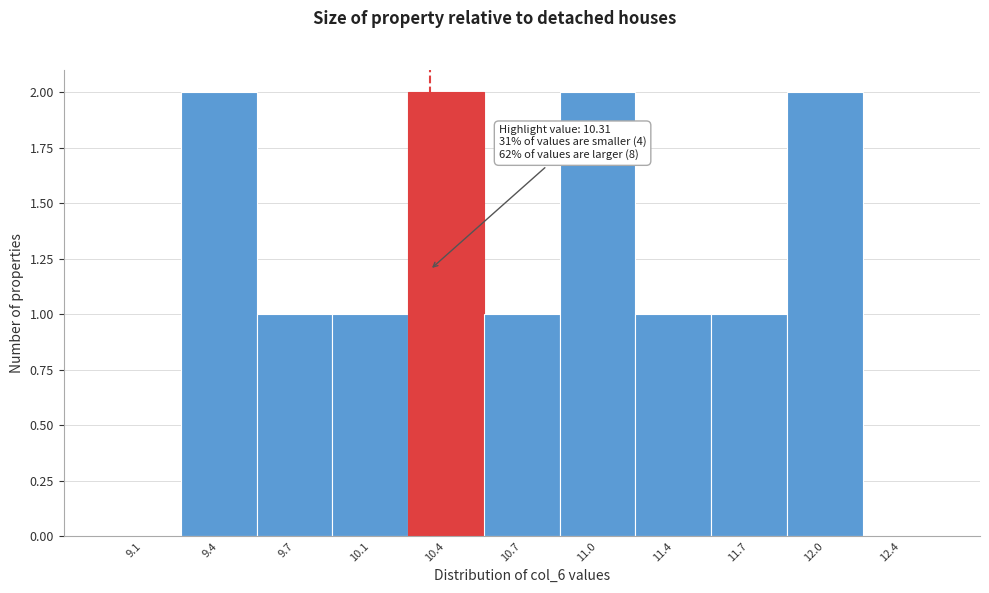

Reading left to right, what are all the values shown in this chart?

9.1=0	9.4=2	9.7=1	10.1=1	10.4=2	10.7=1	11.0=2	11.4=1	11.7=1	12.0=2	12.4=0